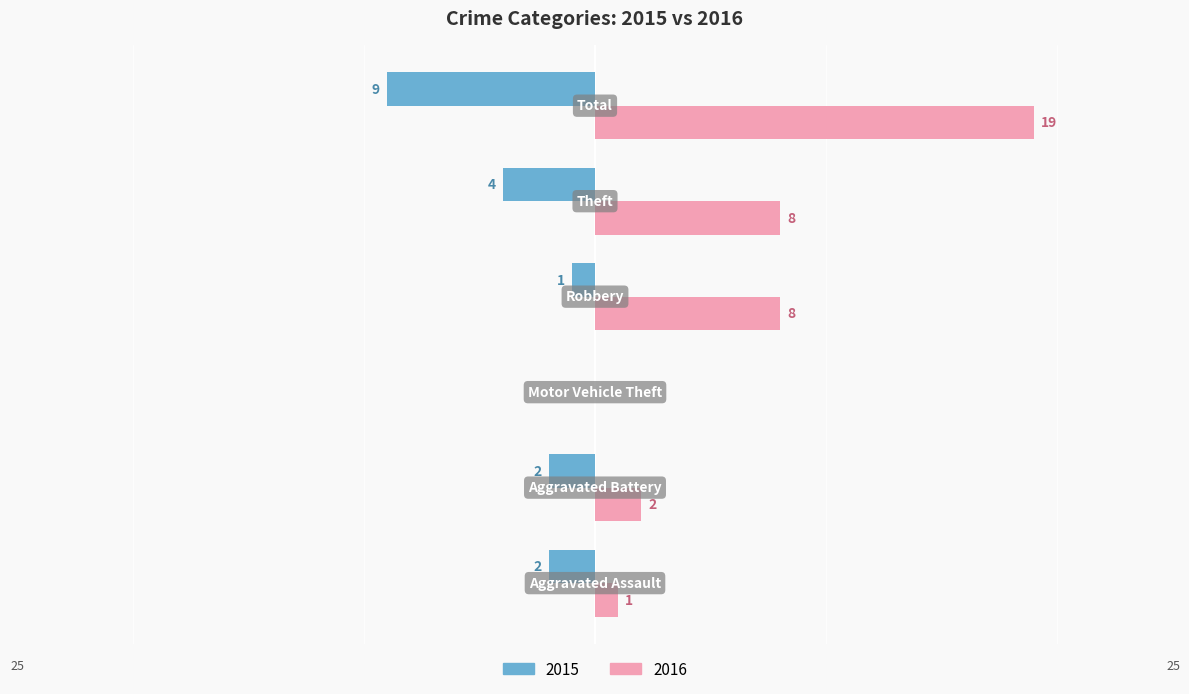

What is the maximum value shown in the chart?

19